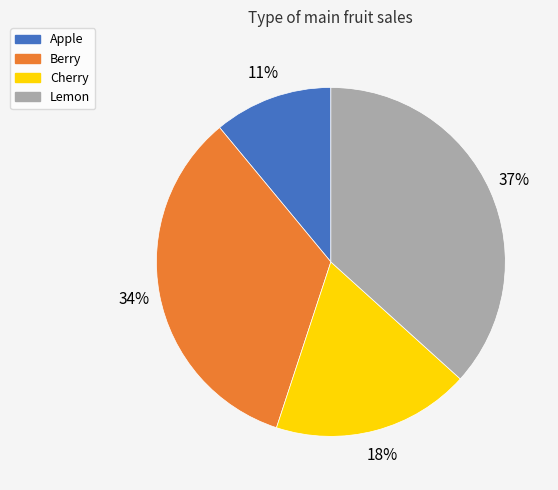

To the nearest percent, what is the difference between the Apple and Berry slice percentages?

23%